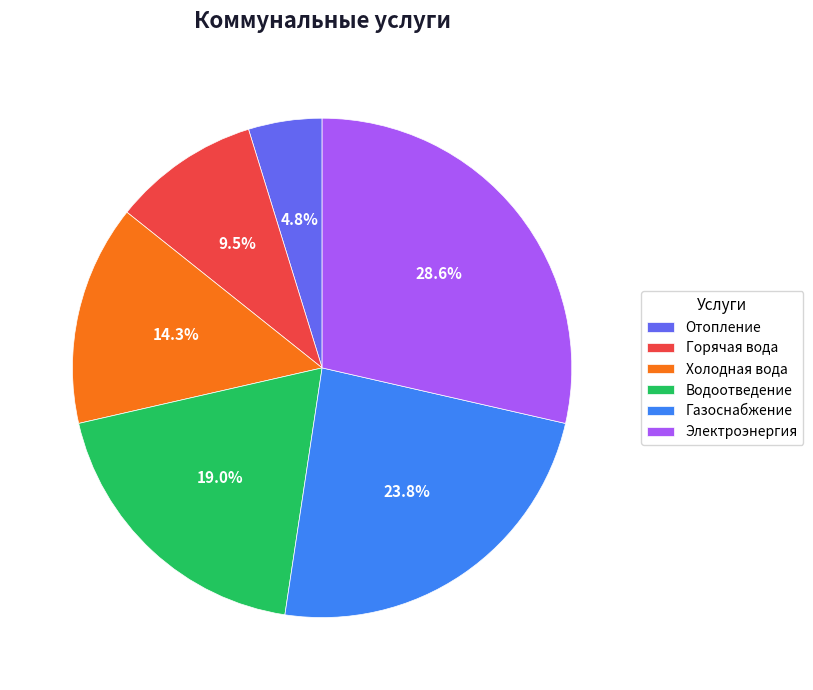

What is the total percentage of Холодная вода and Электроэнергия?

42.9%